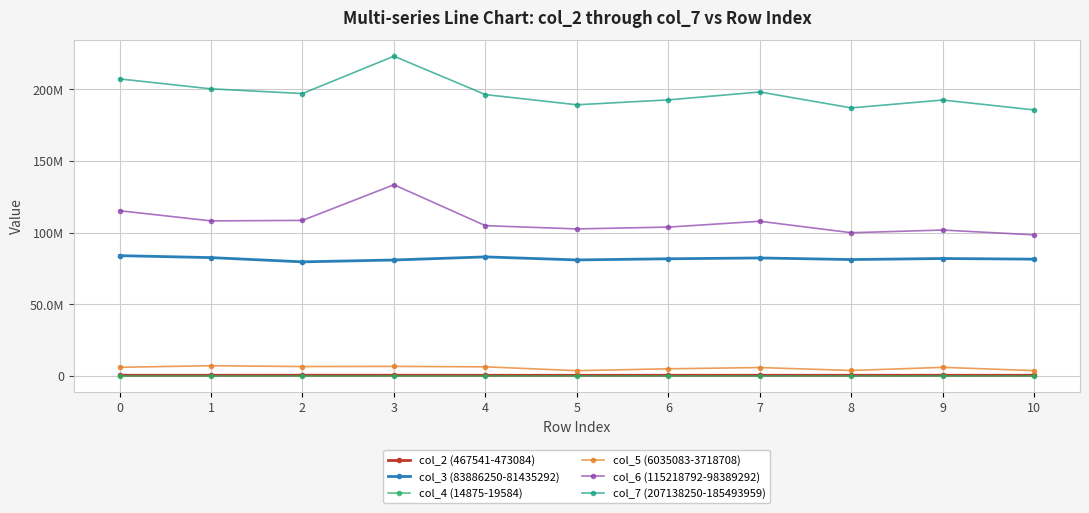

Rank the categories by col_4 (14875-19584) value from highest to lowest.

6, 7, 5, 10, 0, 8, 1, 2, 3, 4, 9